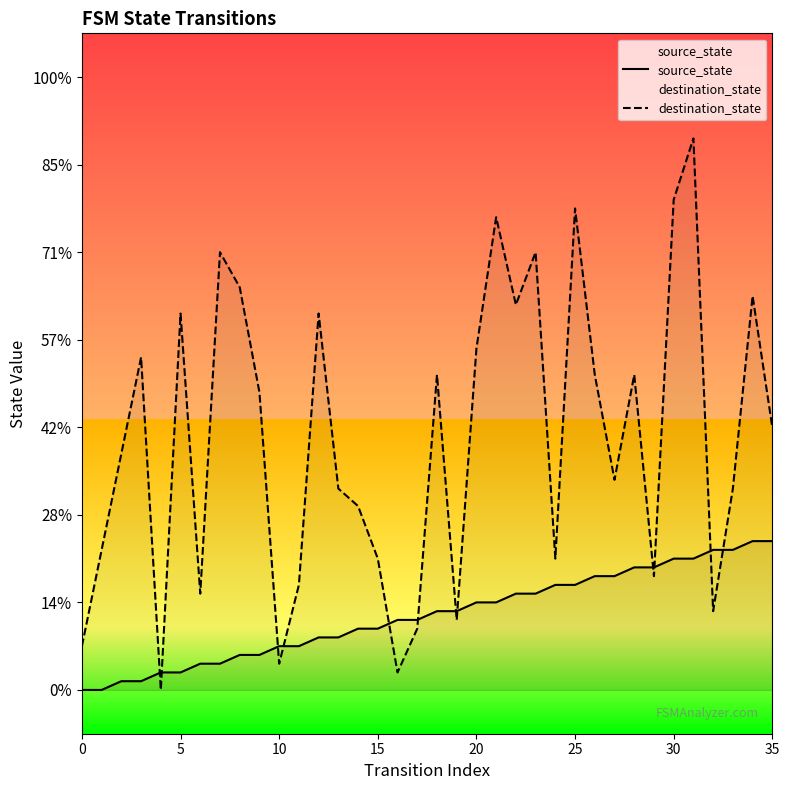

How many interior local valleys does the destination_state series have?

10